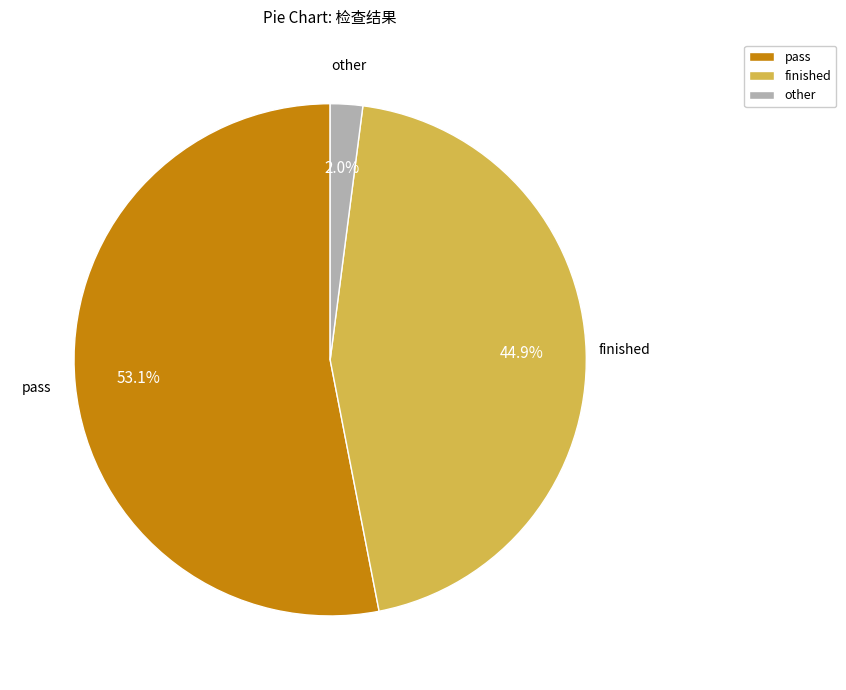

What percentage is NOT represented by pass?

46.9%